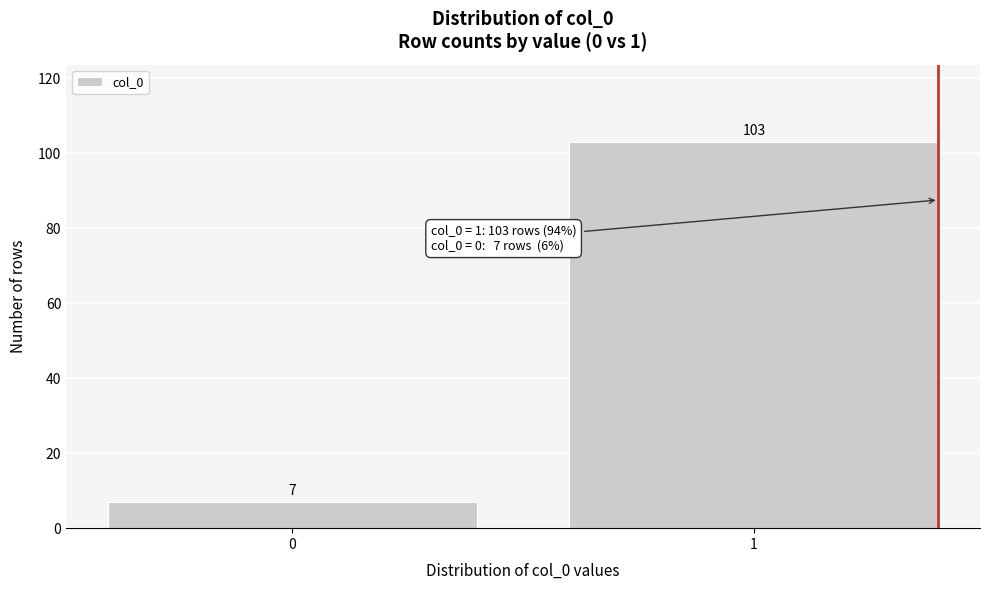

Reading left to right, transcribe all the data shown in this chart.

0=7	1=103